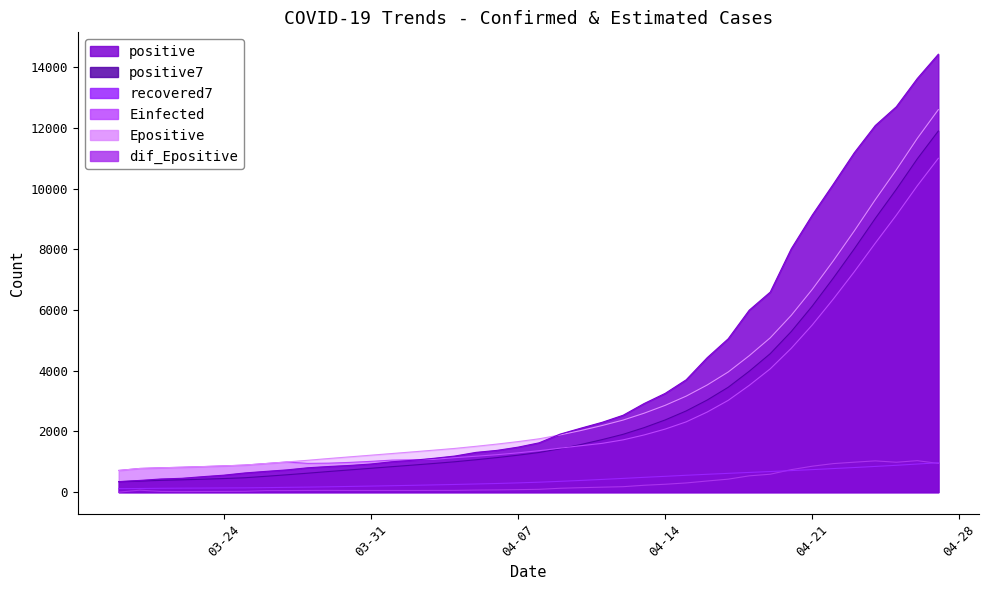

What is the difference between the maximum and second lowest values in the recovered7 series?

848